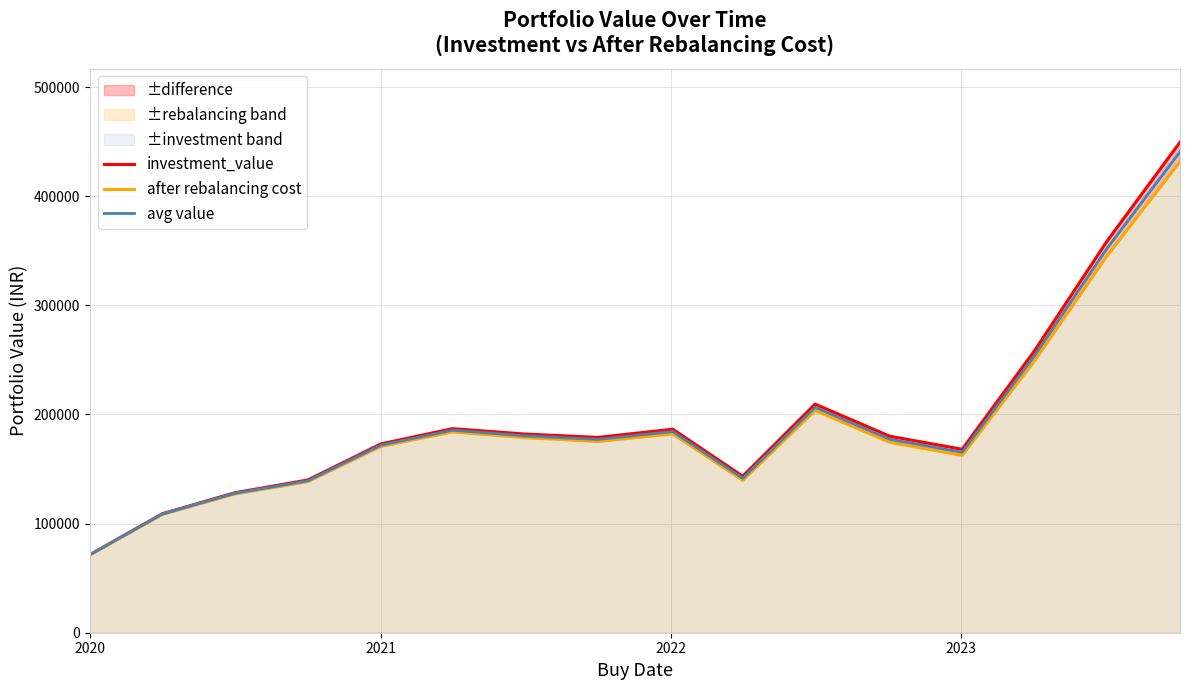

What is the minimum value for avg value?

71489.8